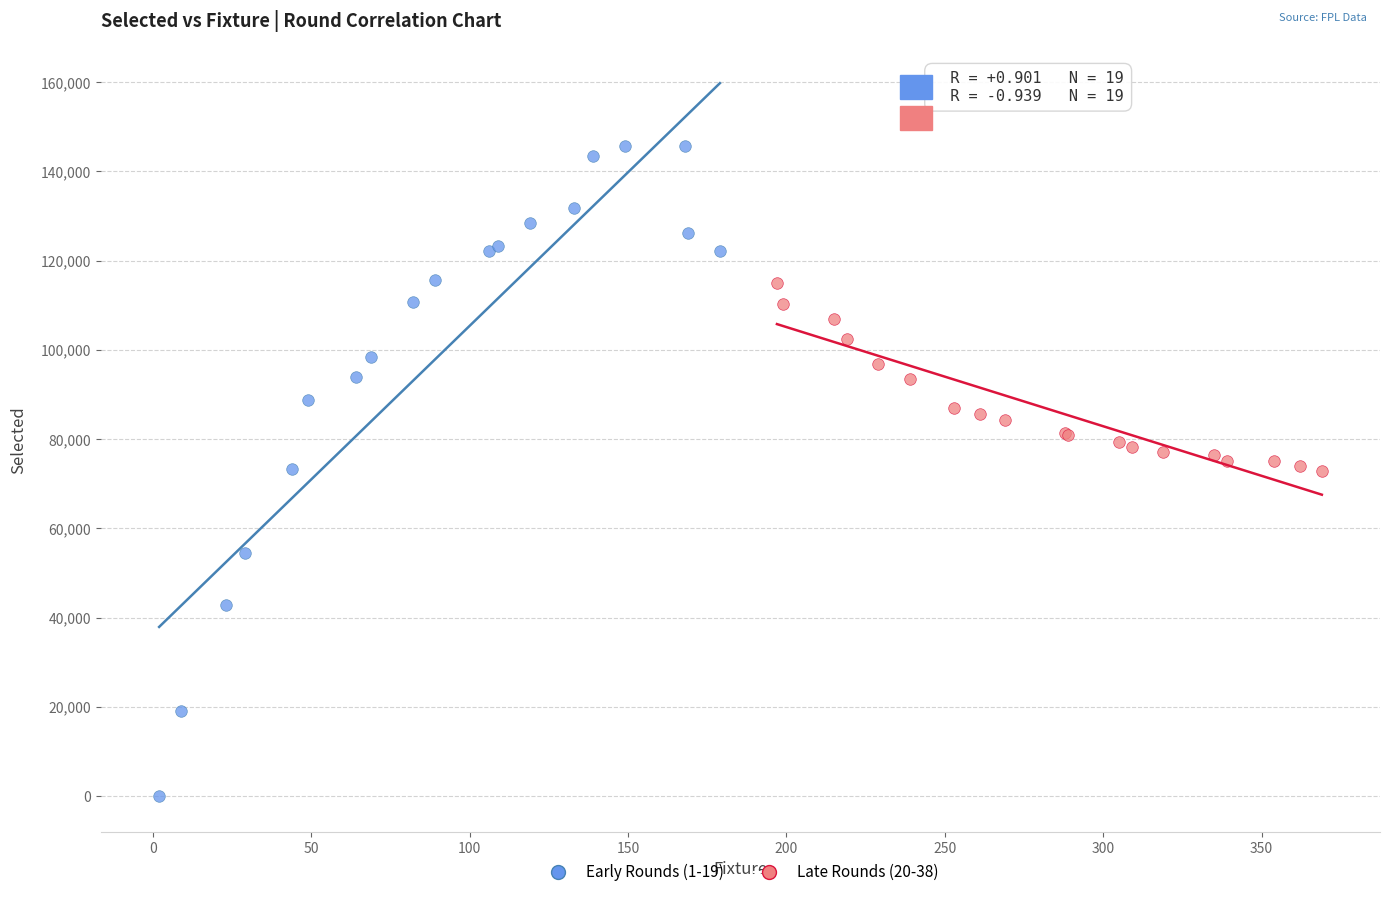

What are all the series names shown in the legend?

Early Rounds (1-19), Late Rounds (20-38)